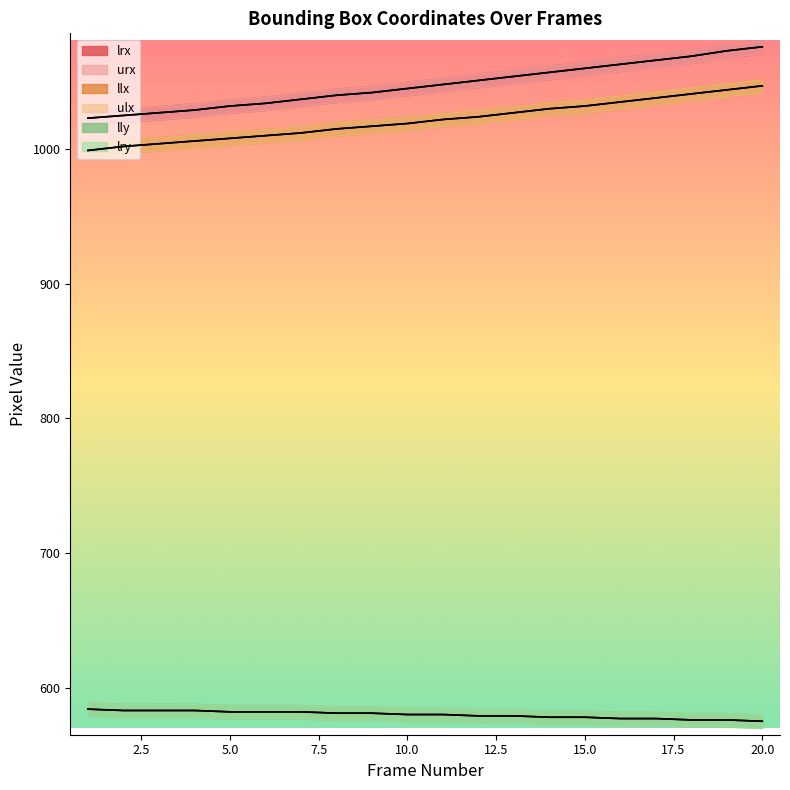

What is the difference between the second highest and second lowest values in the ulx series?

42